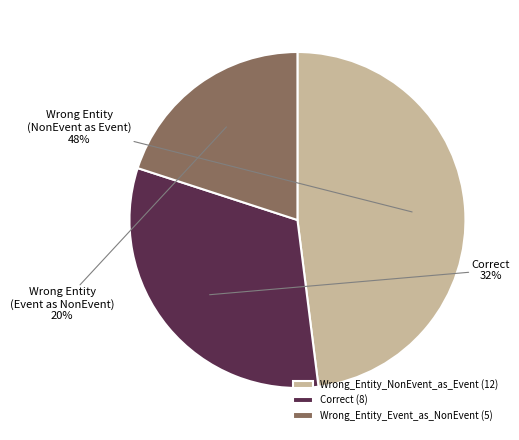

Which slice is the largest?

Wrong_Entity_NonEvent_as_Event